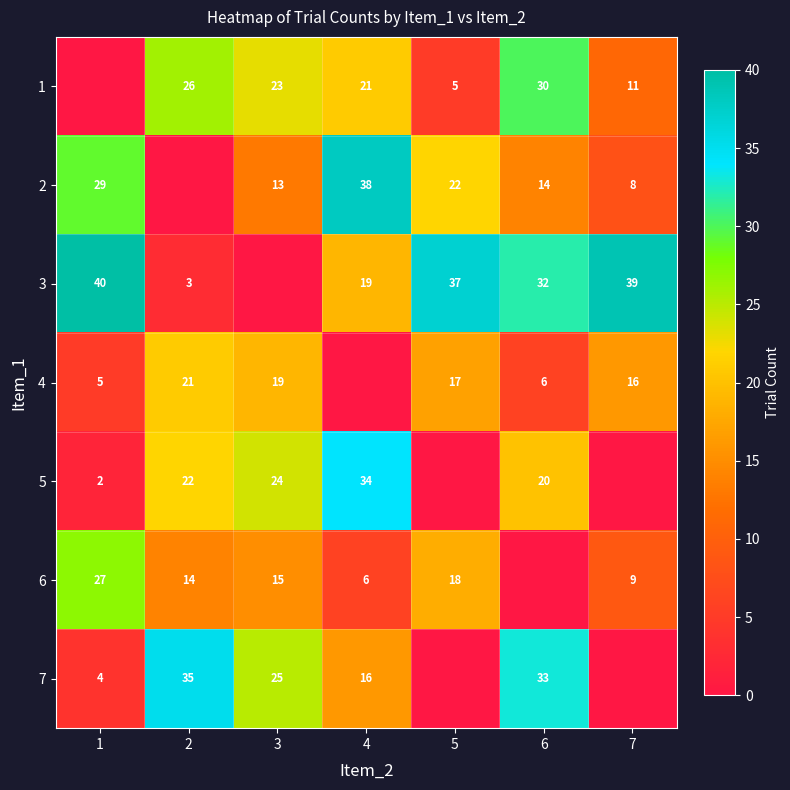

What is the total value across all series at 4?

134